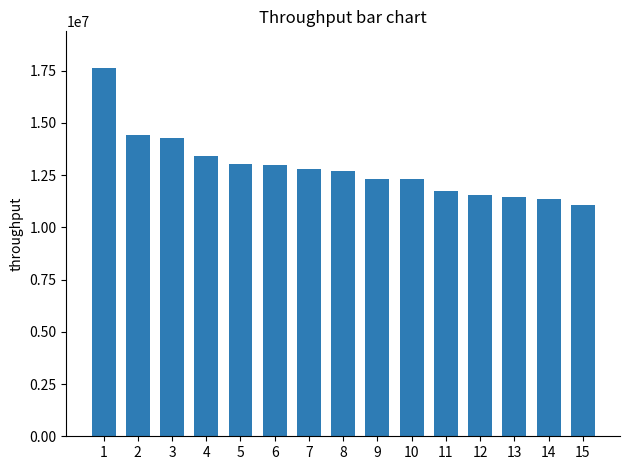

True or false: the data shows 20240217 at 6.

False